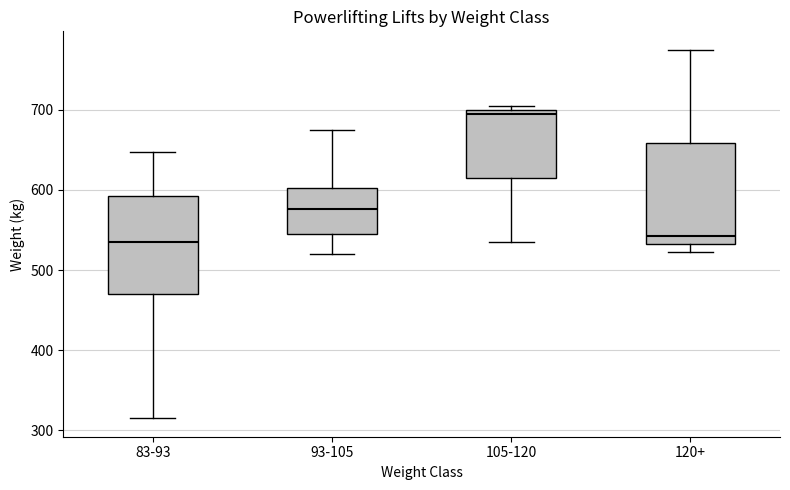

Reading left to right, transcribe this box plot: for each box, give where its median line is, the range the box spans, and where its two whiskers end, as read against the y-axis. The values are not printed on the chart, so give them approximately, as read against the axis.

83-93: median 540, box 470 to 590, whiskers 320 to 650
93-105: median 580, box 550 to 600, whiskers 520 to 680
105-120: median 700 (just below the box's upper edge), box 620 to 700, whiskers 540 to 710
120+: median 540, box 530 to 660, whiskers 520 to 780